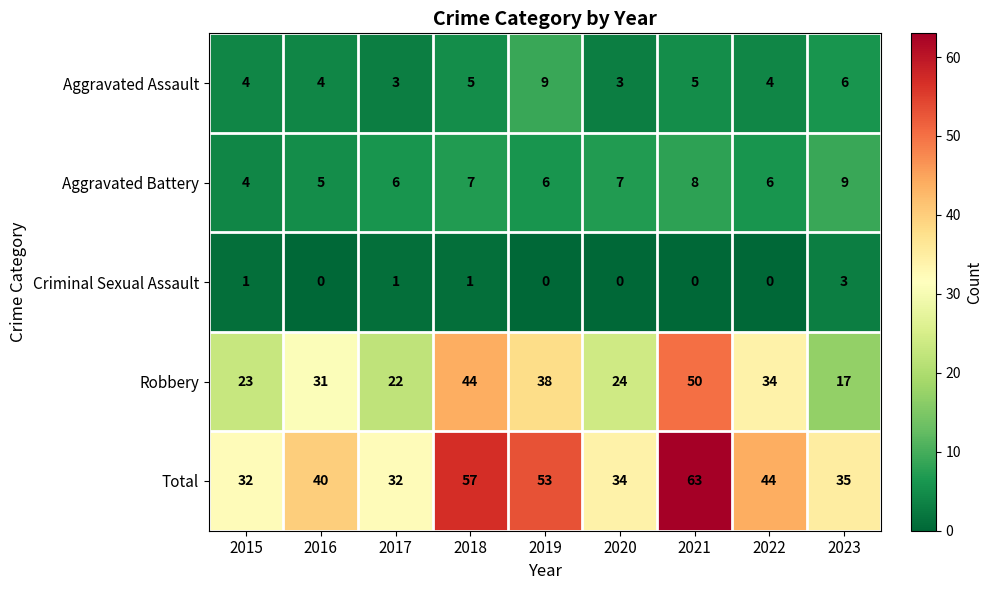

What is the maximum value shown in the chart?

63